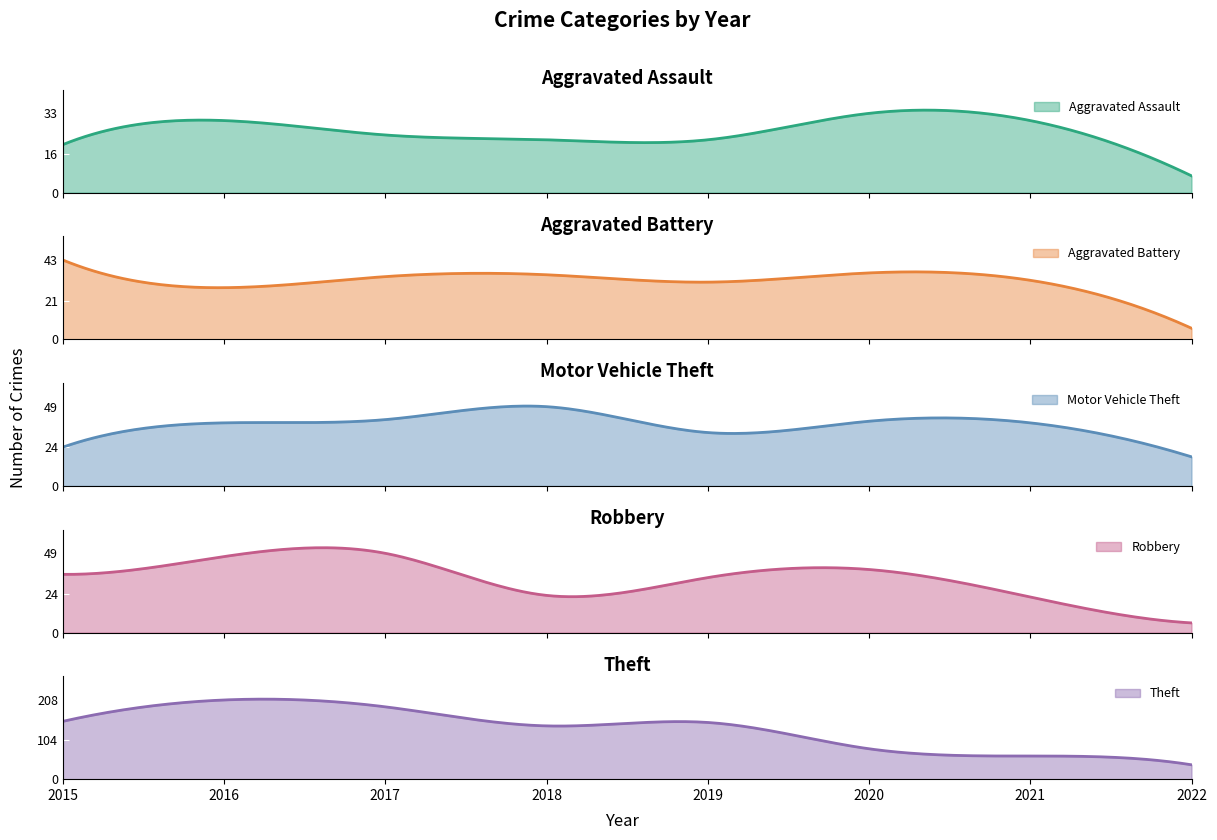

Which series has the largest range (max minus min)?

Theft